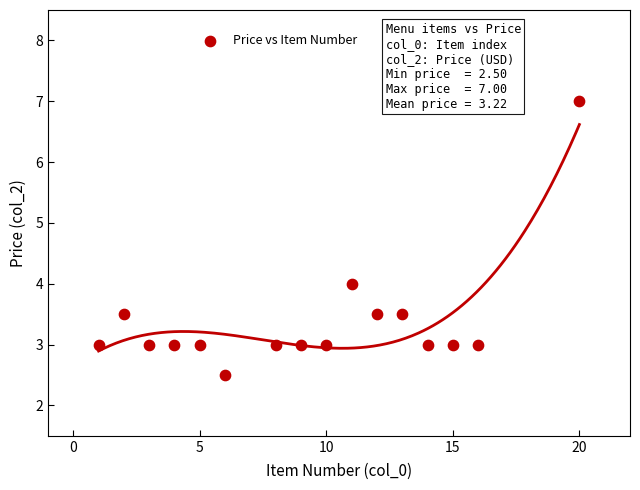

What is the range of X values (max minus min)?

19.0